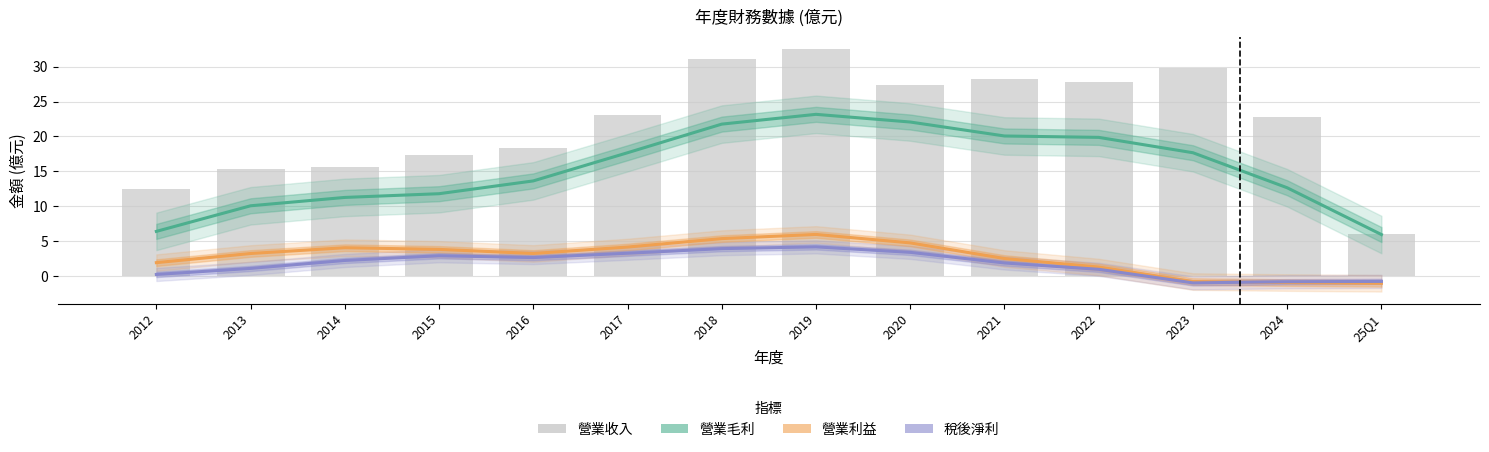

What is the value of the 營業毛利 bar at the 11th from the left?

19.9